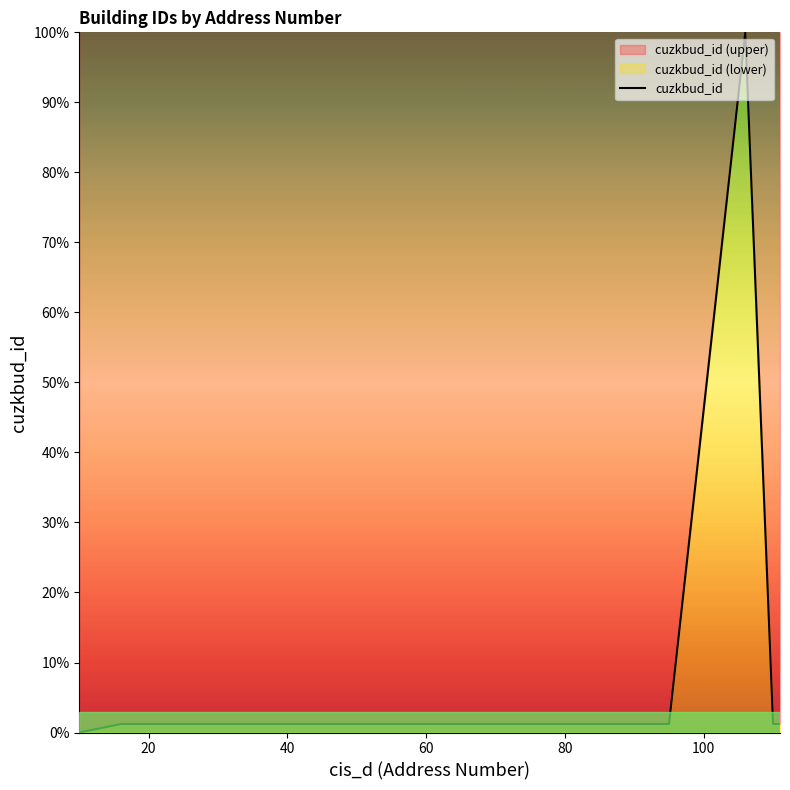

Reading right to left, extract all data points from this chart.

1.2	1.2	100.0	1.2	1.2	1.2	1.2	1.2	1.2	1.2	1.2	1.2	1.2	1.2	1.2	1.2	1.2	1.2	1.2	0.0